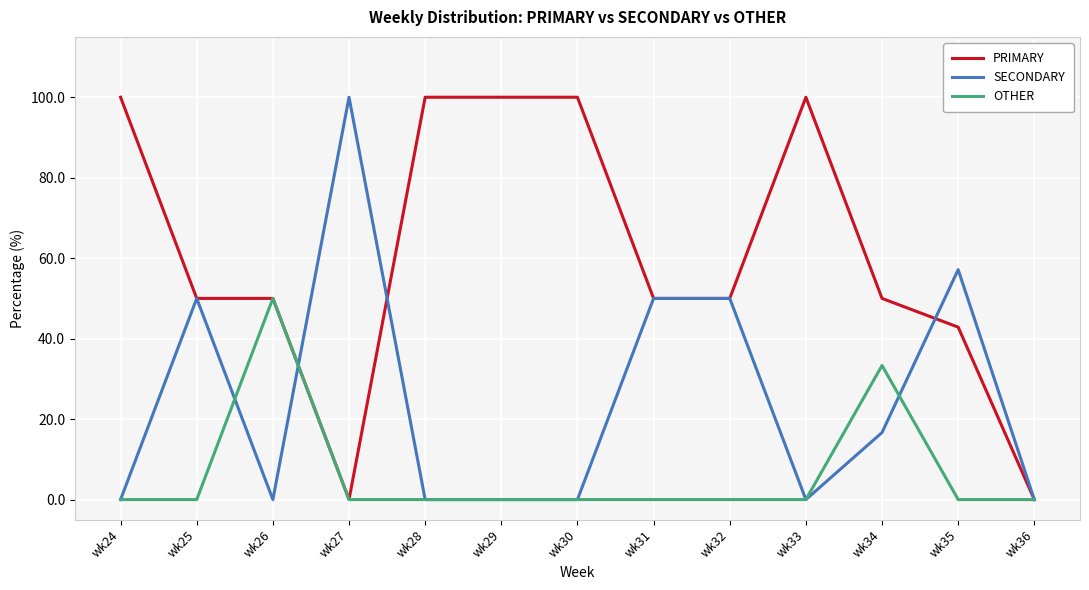

What is the average value of the OTHER series?

6.4